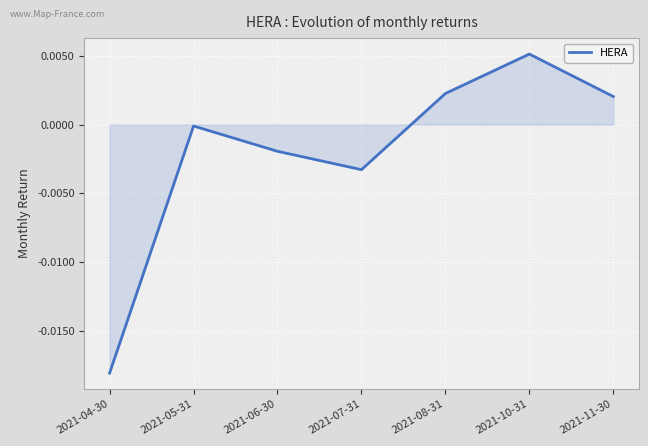

Rank the categories by value from lowest to highest.

2021-04-30, 2021-07-31, 2021-06-30, 2021-05-31, 2021-11-30, 2021-08-31, 2021-10-31